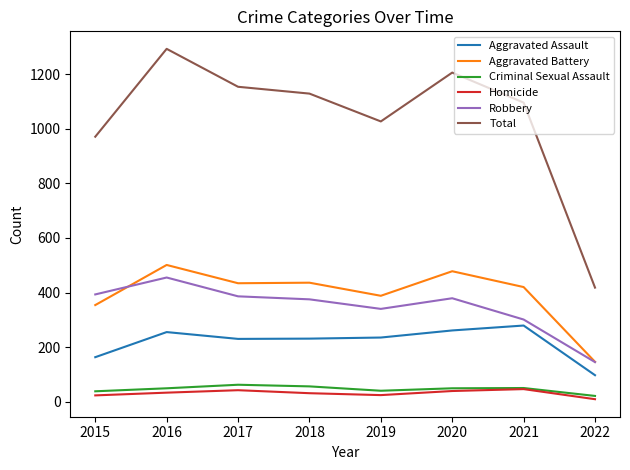

What is the maximum value shown in the chart?

1293